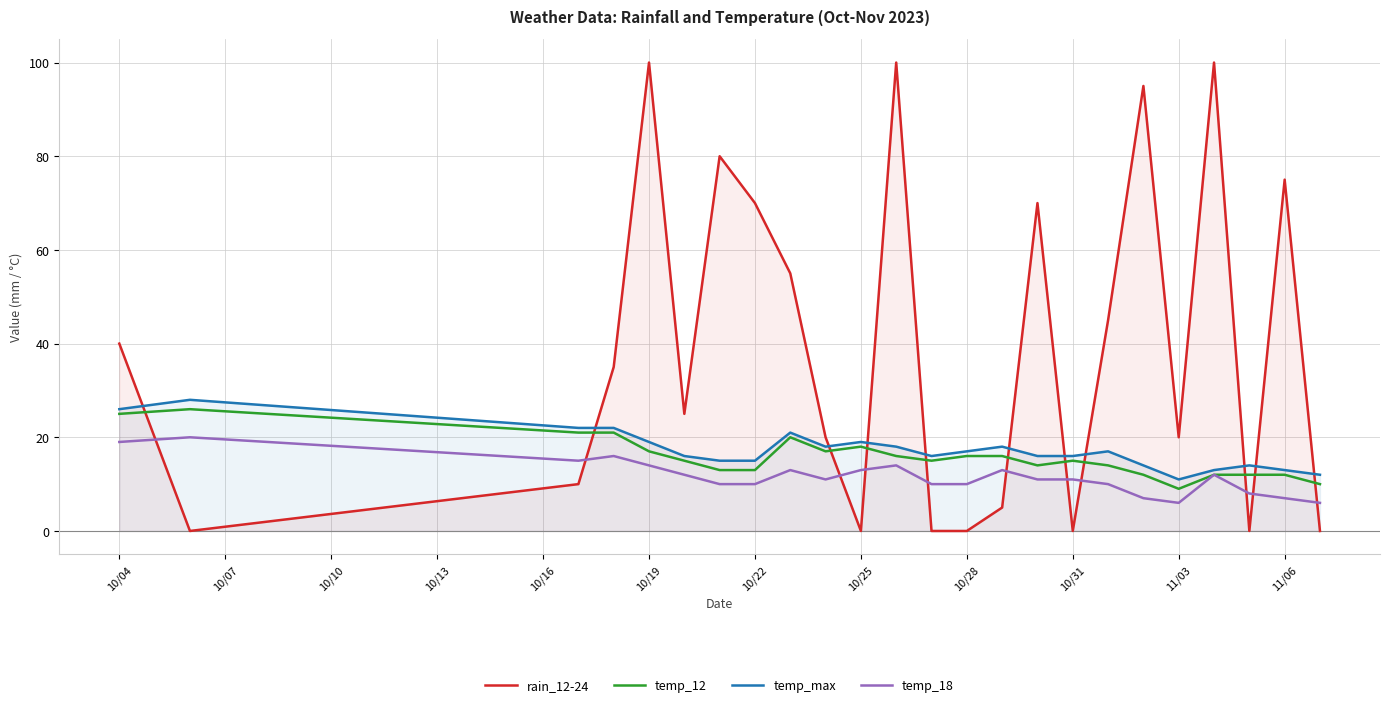

Which series has the widest spread of values?

rain_12-24